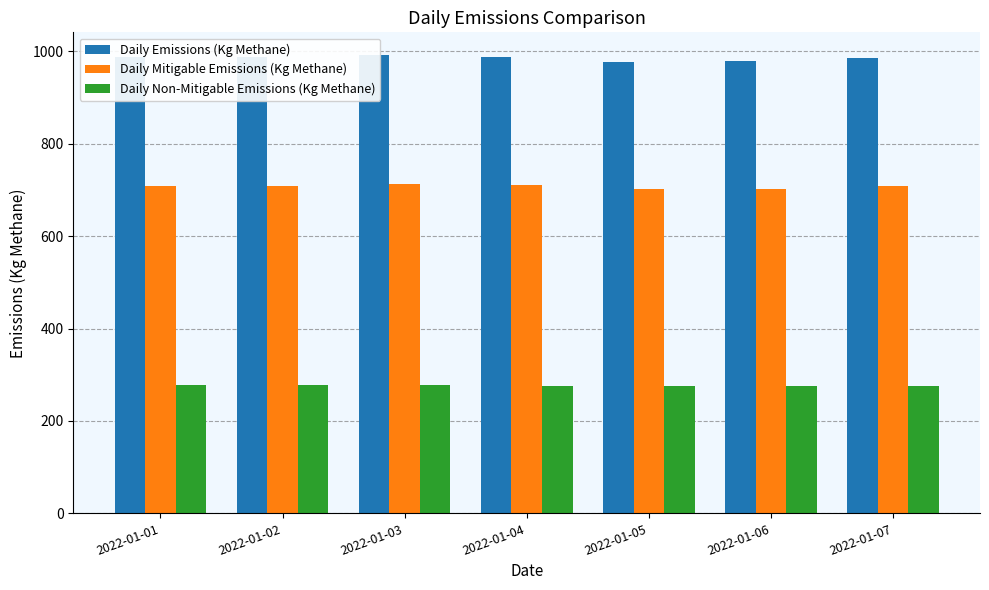

Which series changed the most between 2022-01-03 and 2022-01-05?

Daily Emissions (Kg Methane)